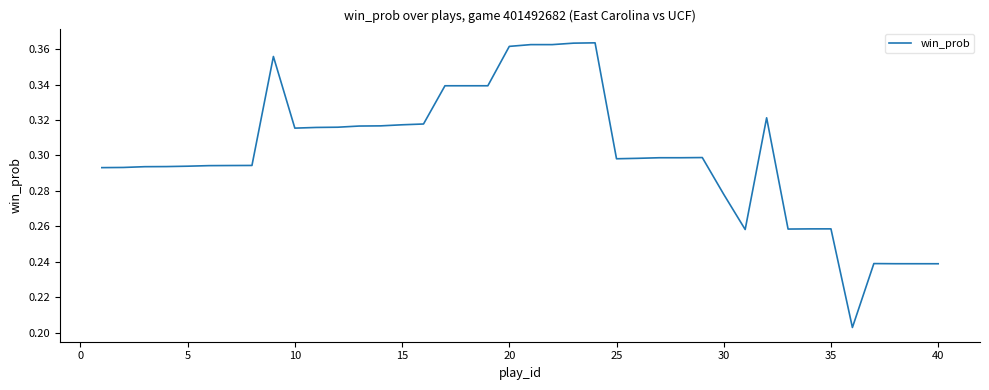

Is it true that the value at 40 is 0.4?

False